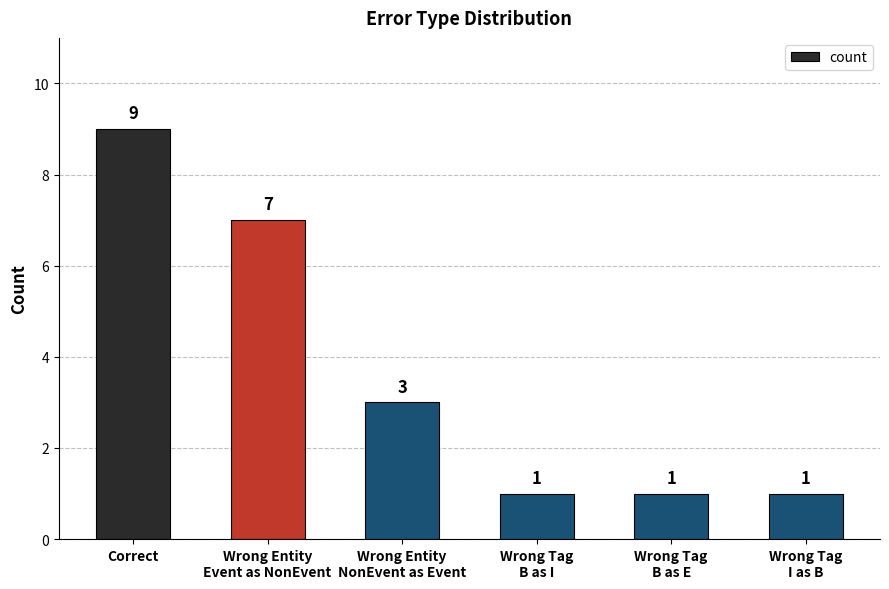

What position from the right is Wrong Tag
B as I?

3